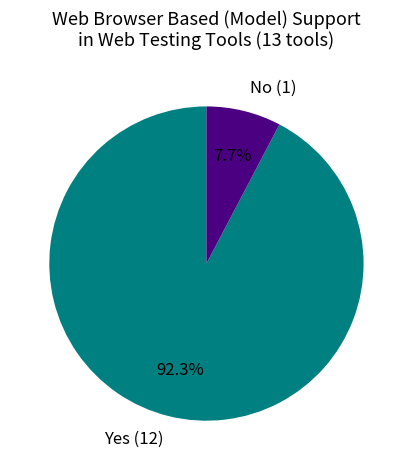

What is the smallest slice in the pie chart?

No